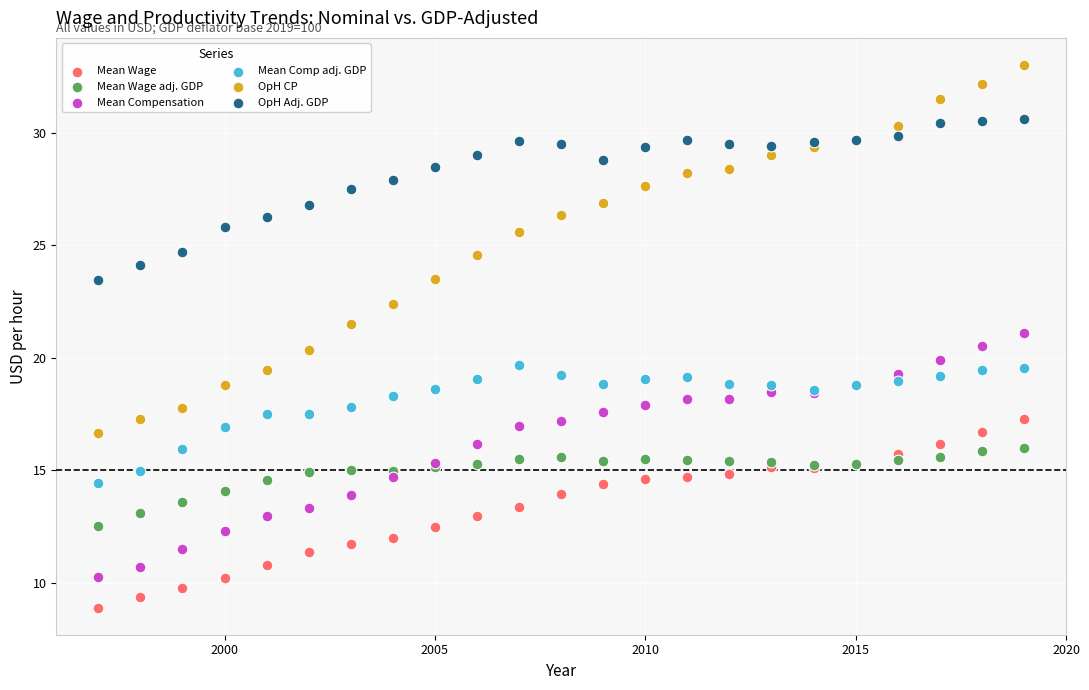

Which series reaches the maximum Y coordinate?

OpH CP